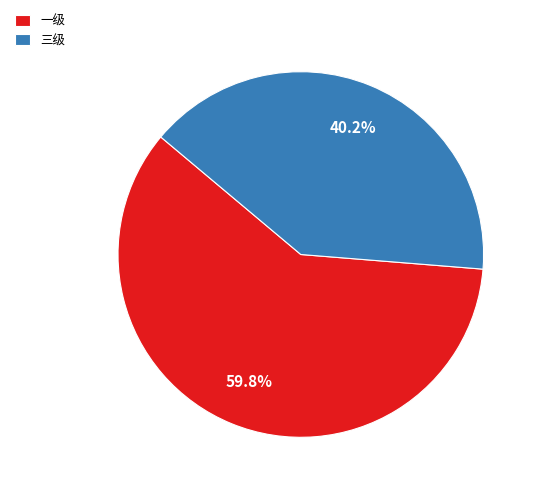

How many segments does this pie chart have?

2